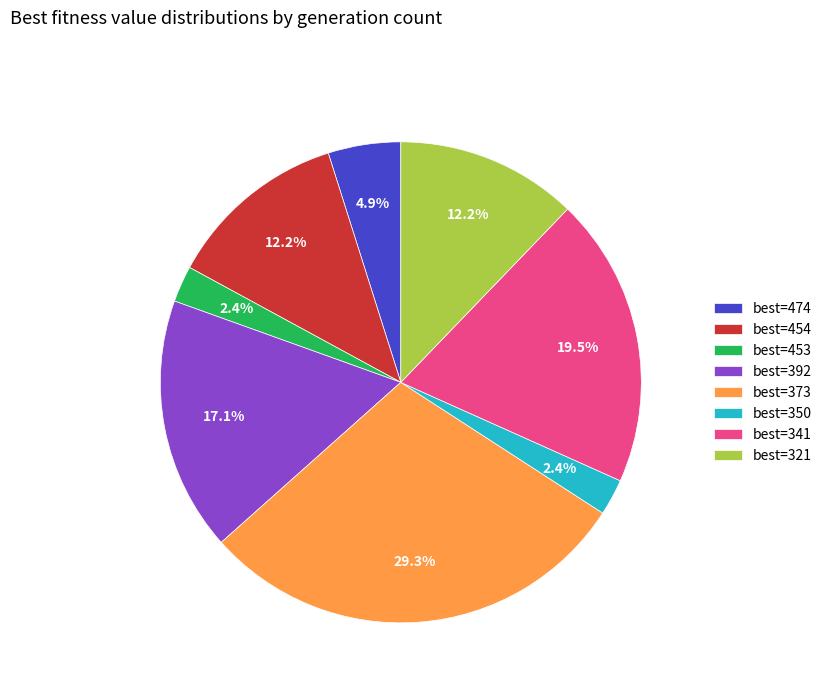

What is the largest slice in the pie chart?

best=373